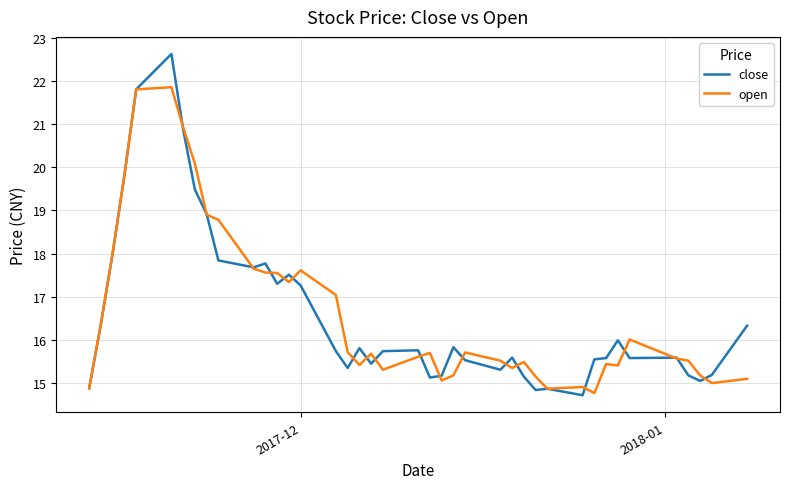

Rank the series by their maximum value, from lowest to highest.

open, close